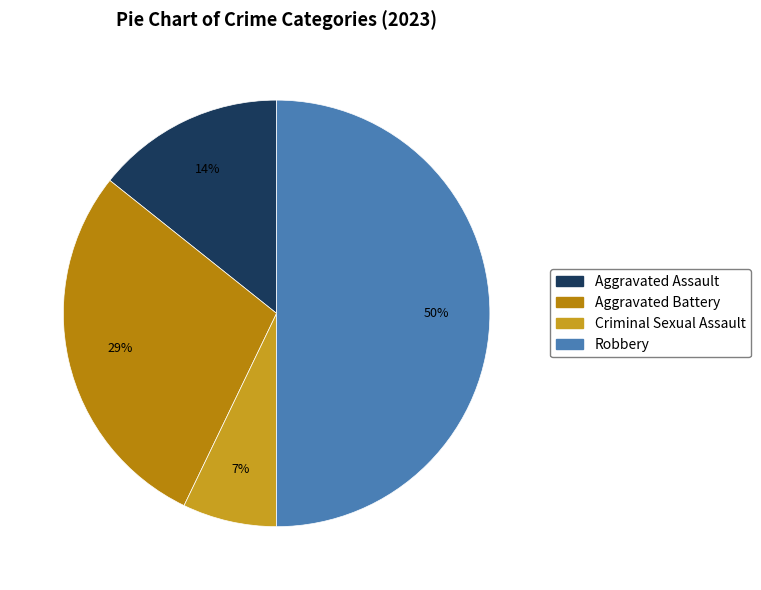

How many segments does this pie chart have?

4